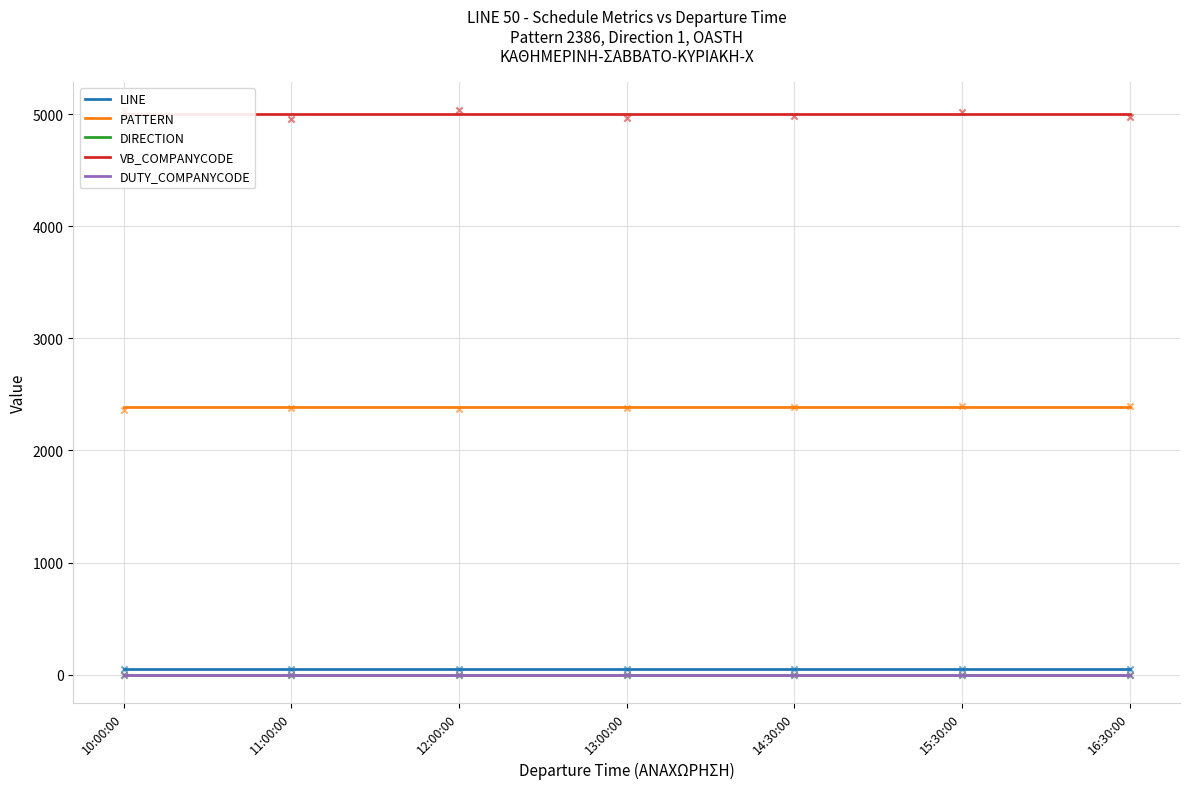

At how many categories does at least one series exceed 1058?

7